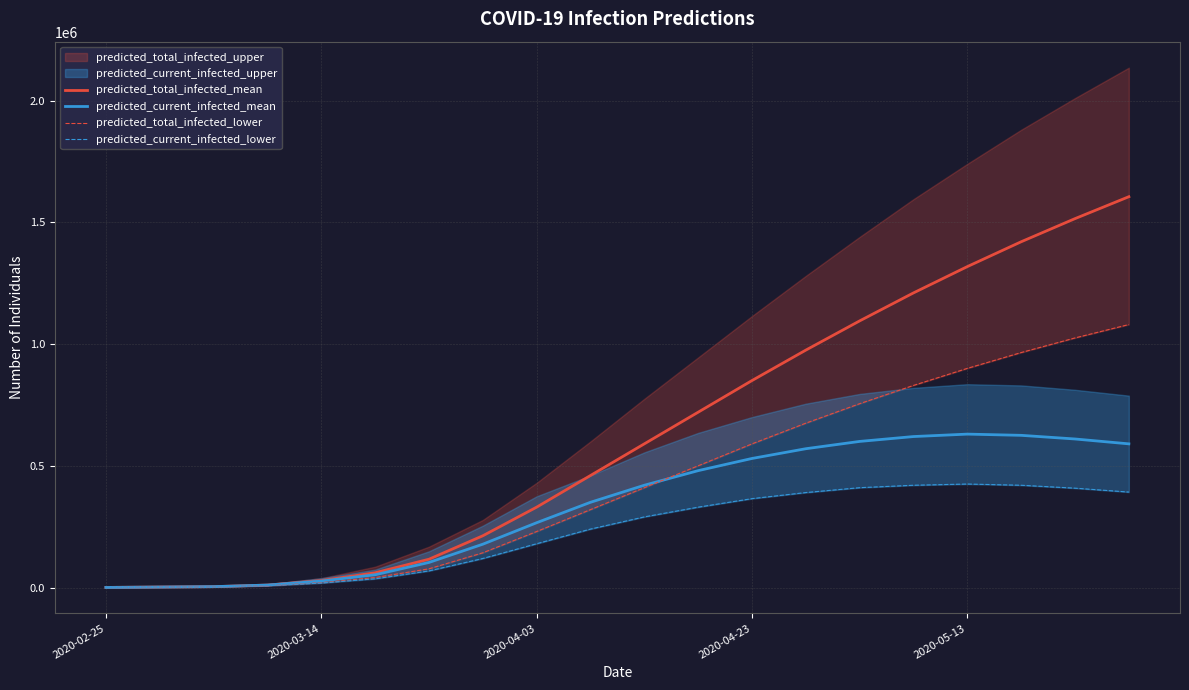

Is it true that predicted_current_infected_lower equals 169137 at 13?

False